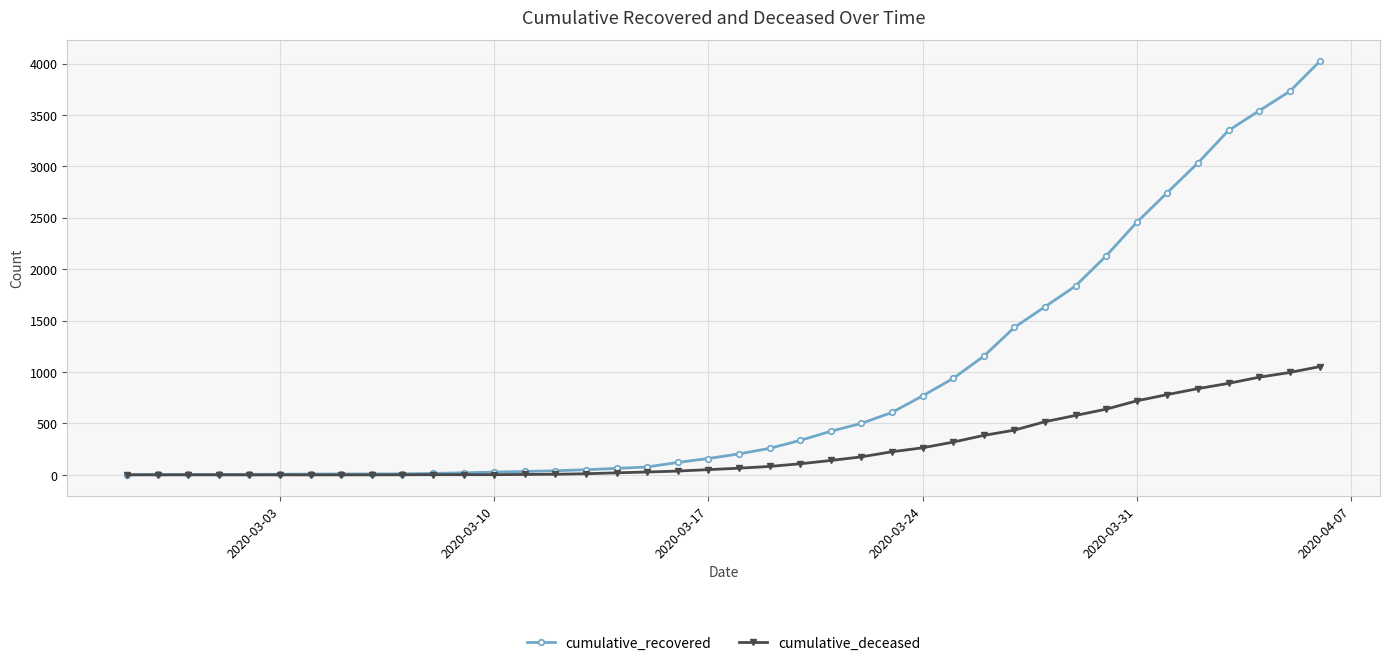

Rank the series by their average value, from highest to lowest.

cumulative_recovered, cumulative_deceased